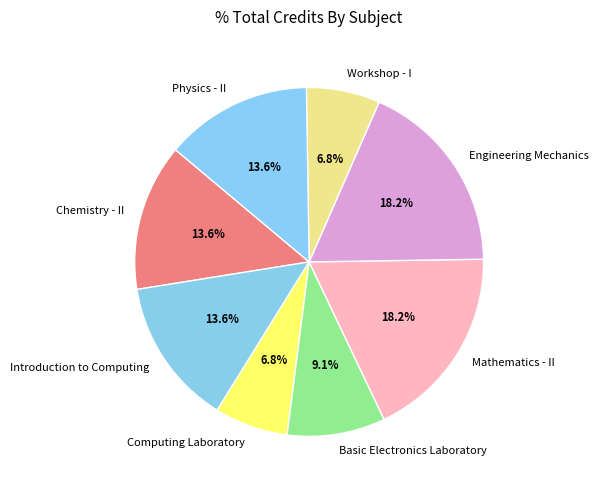

What percentage is the Physics - II slice, to the nearest percent?

14%